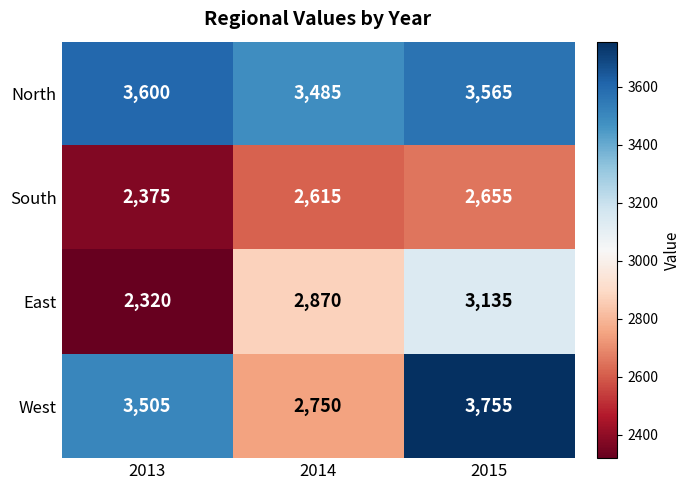

List the series in order of their overall mean, highest first.

North, West, East, South